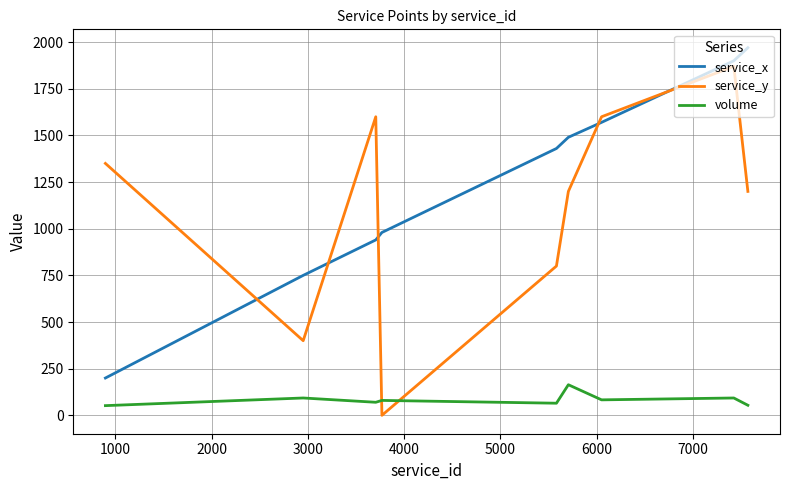

Which series has the largest range (max minus min)?

service_y